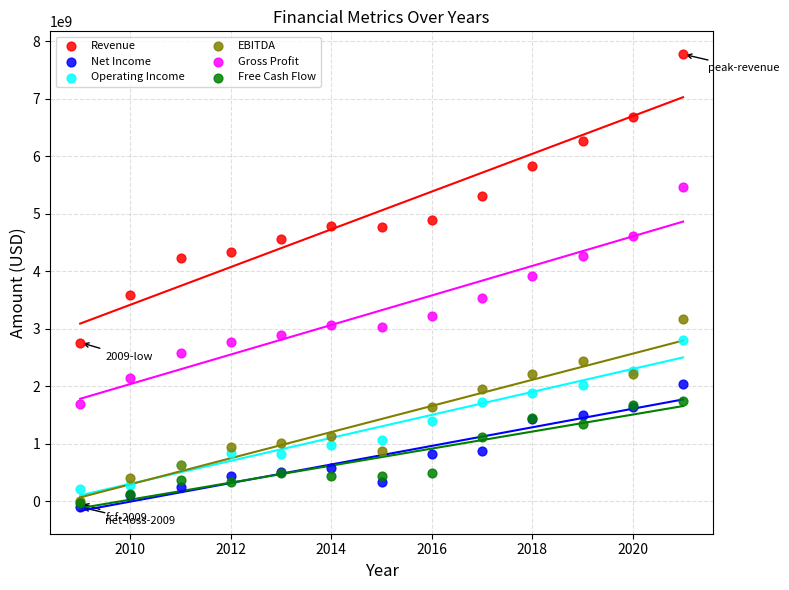

What are all the series names shown in the legend?

Revenue, Net Income, Operating Income, EBITDA, Gross Profit, Free Cash Flow